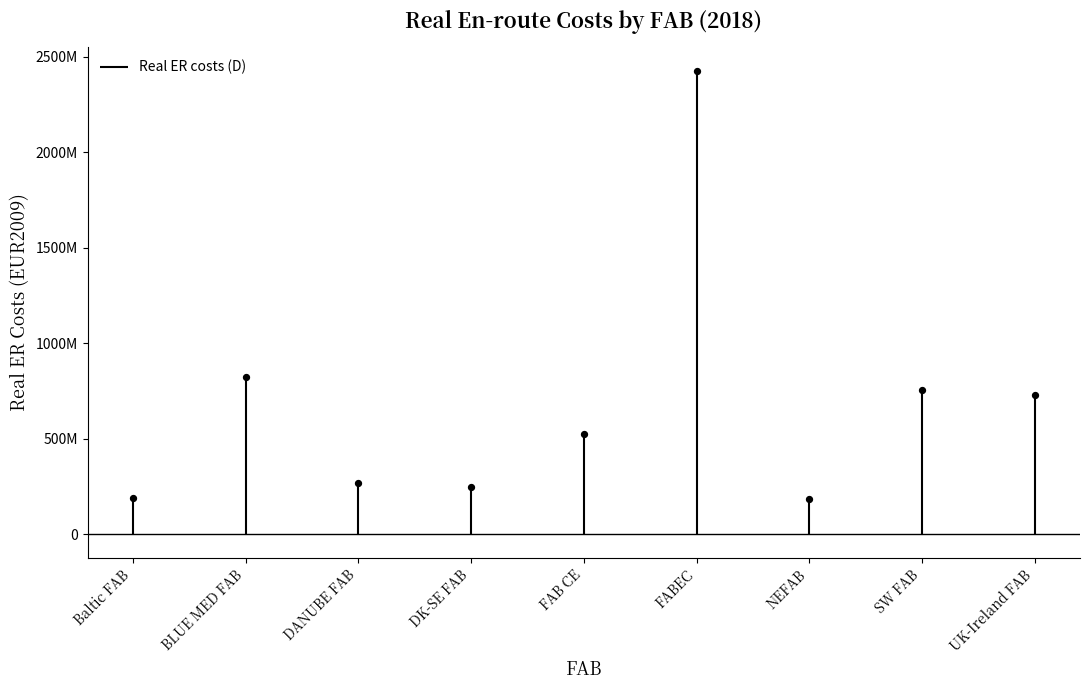

Between Baltic FAB and FAB CE, which is larger?

FAB CE